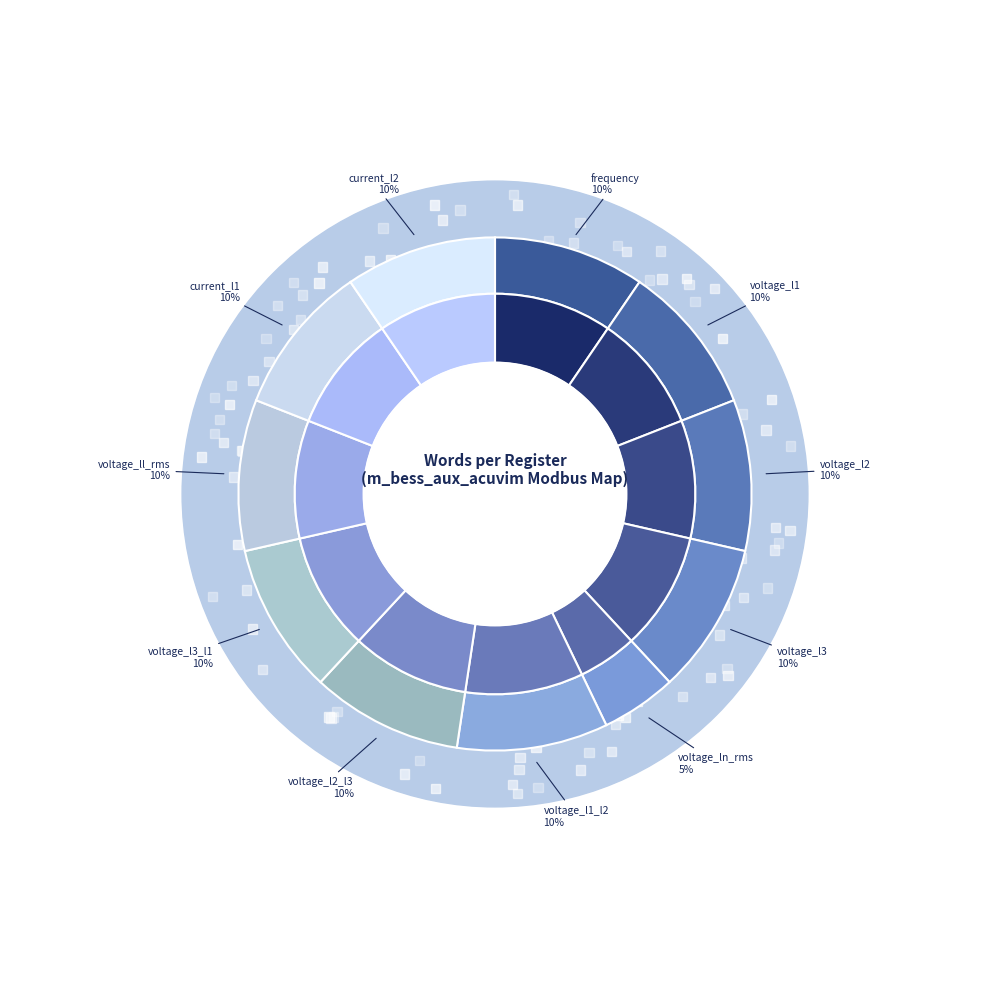

What is the change in value from voltage_ln_rms to voltage_ll_rms?

+1